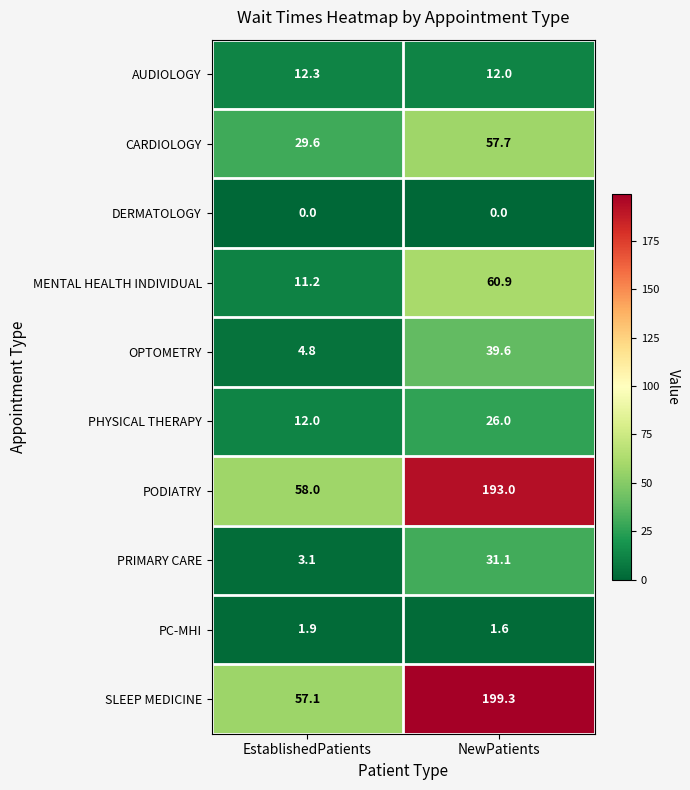

Read the SLEEP MEDICINE value at EstablishedPatients.

57.1